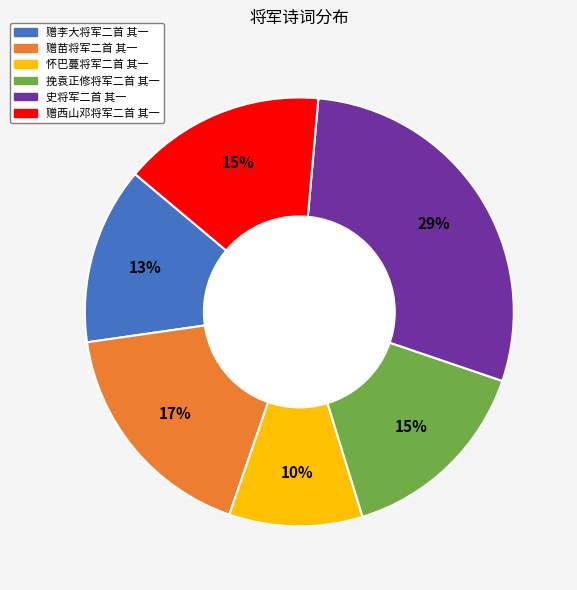

True or false: 史将军二首 其一 accounts for 44% of the total.

False